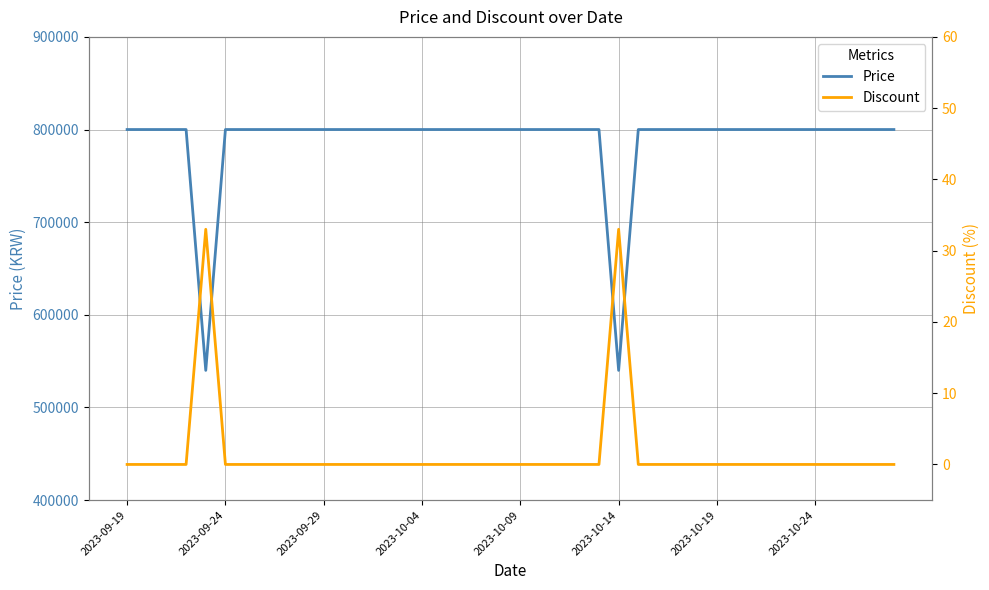

The Price series shows 800000 at 2023-10-04. True or false?

True